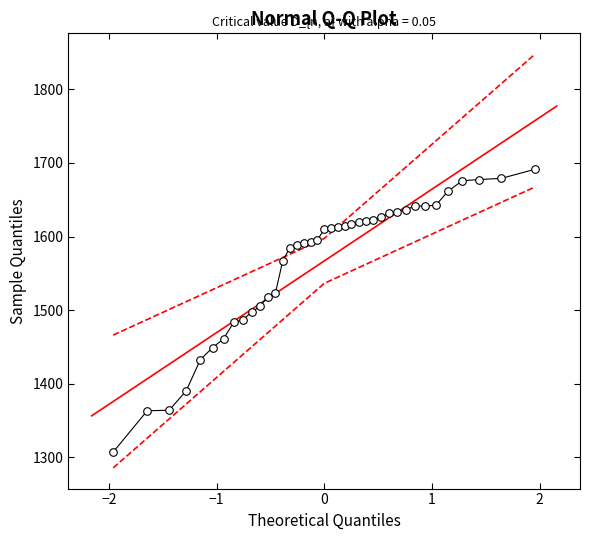

What is the range of Y values (max minus min)?

384.5